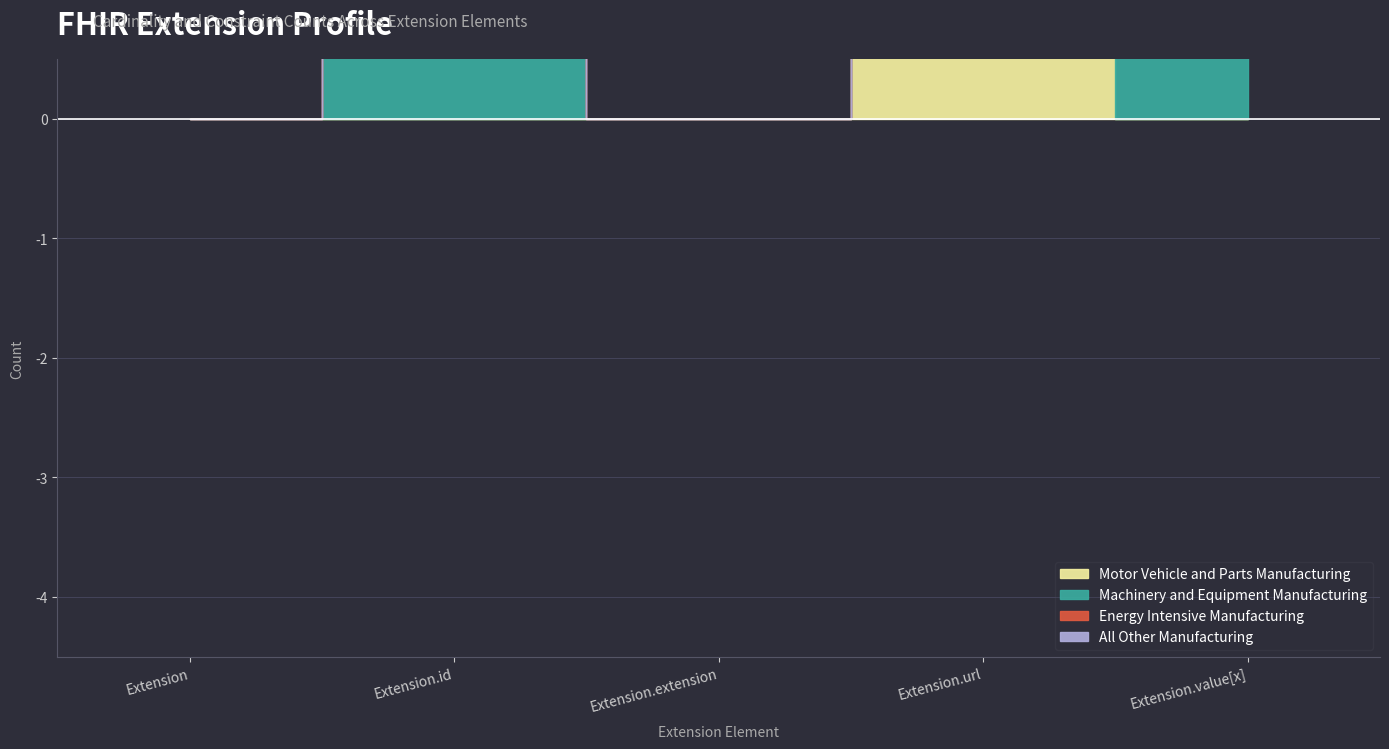

What is the label of the 4th point from the right?

Extension.id